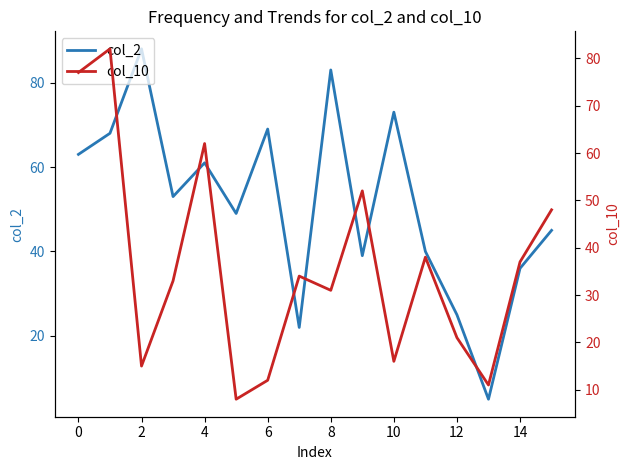

Is it true that col_2 equals 61 at 4?

True